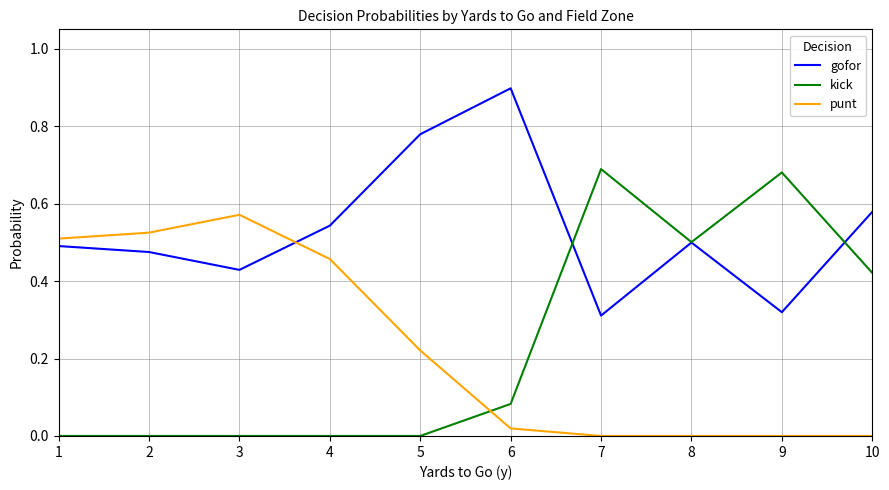

What is the total value across all series at 2?

1.0